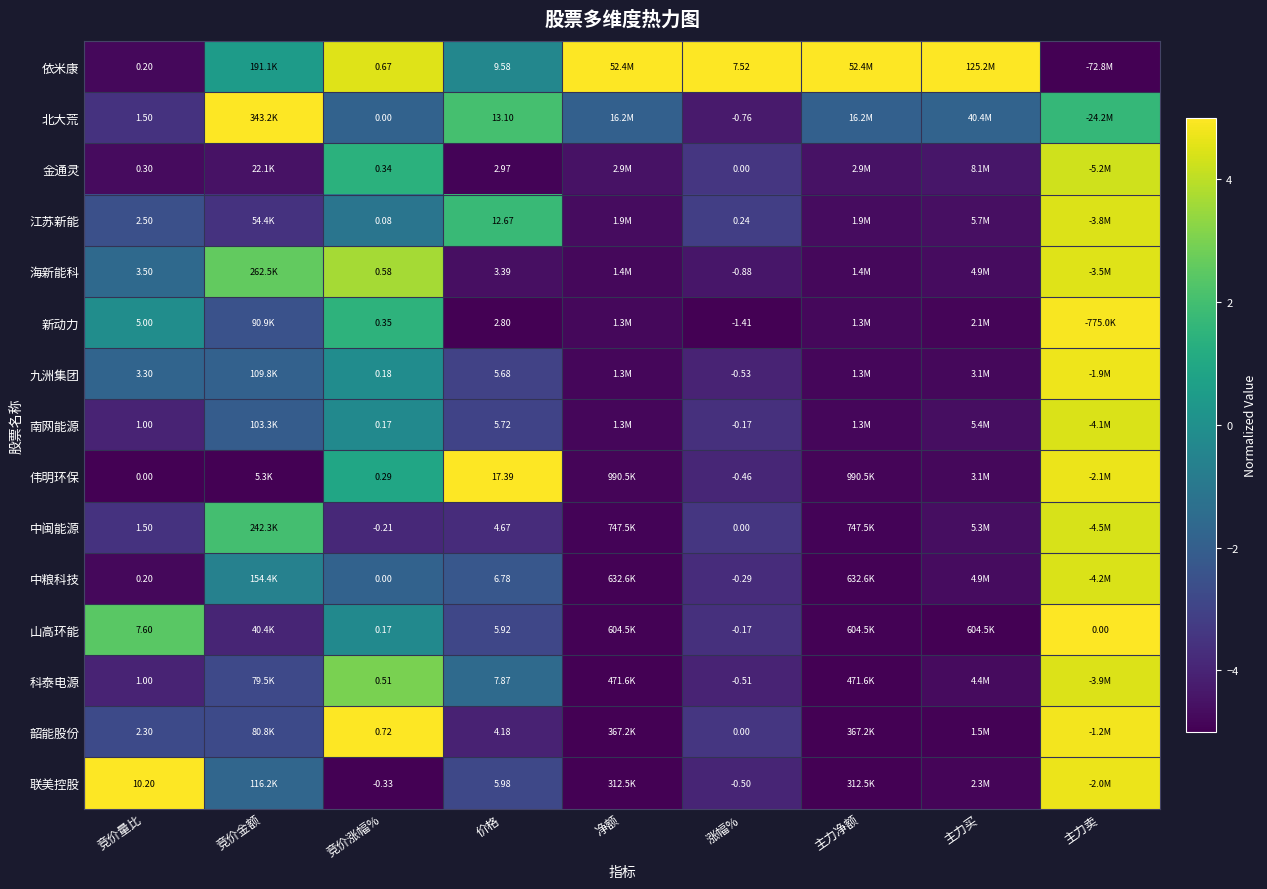

Is the value of 金通灵 at 价格 greater than the value of 中粮科技 at 涨幅%?

Yes